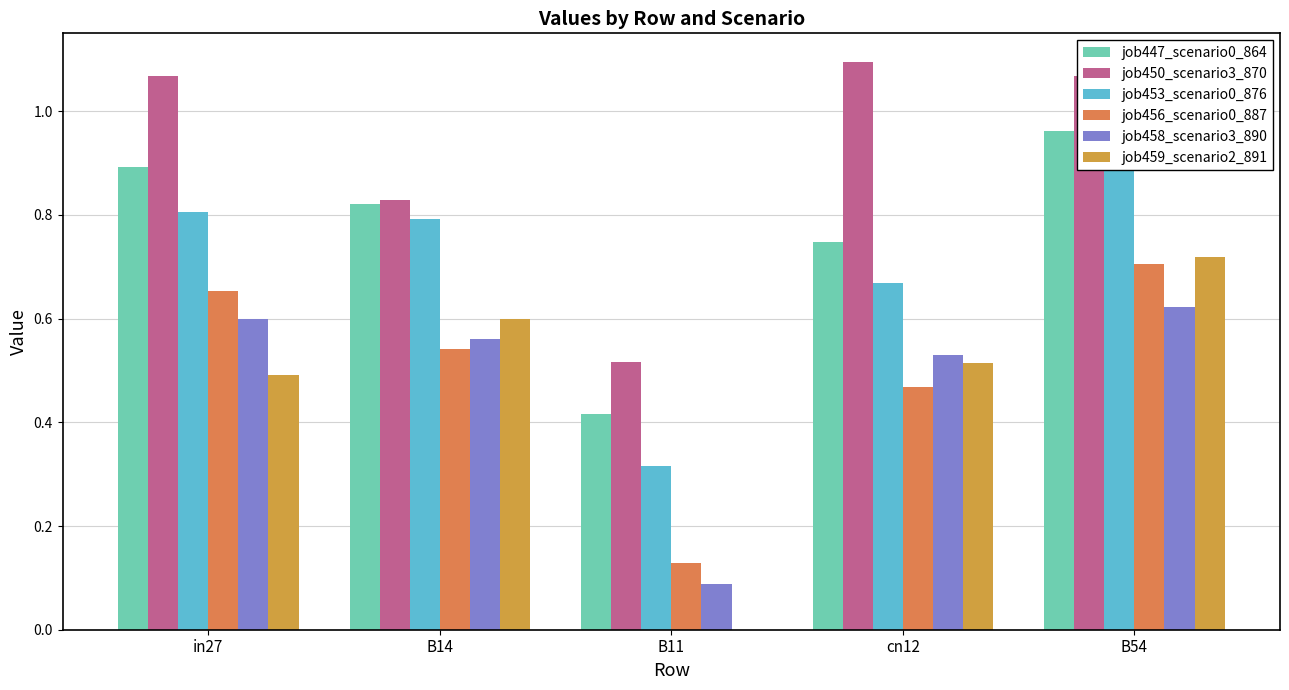

At which label does job456_scenario0_887 reach its peak?

B54